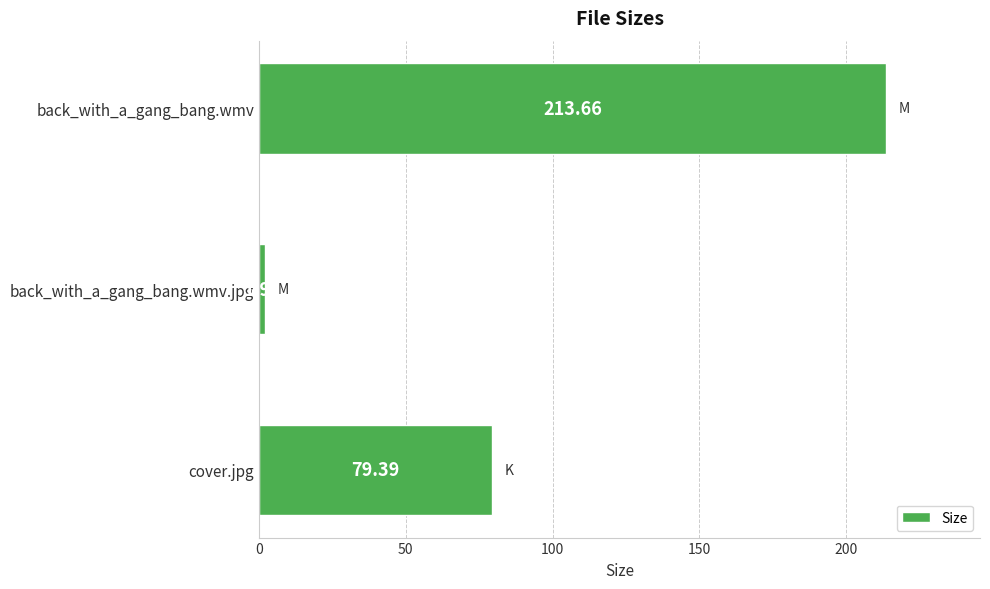

List the labels in order of value, smallest first.

back_with_a_gang_bang.wmv.jpg, cover.jpg, back_with_a_gang_bang.wmv